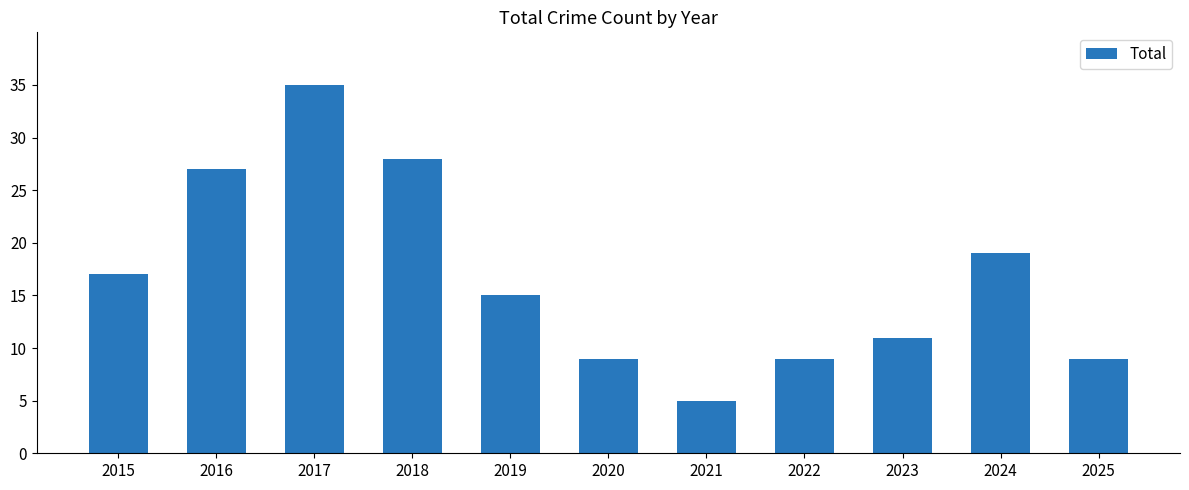

Reading left to right, what are all the values shown in this chart?

2015=17	2016=27	2017=35	2018=28	2019=15	2020=9	2021=5	2022=9	2023=11	2024=19	2025=9